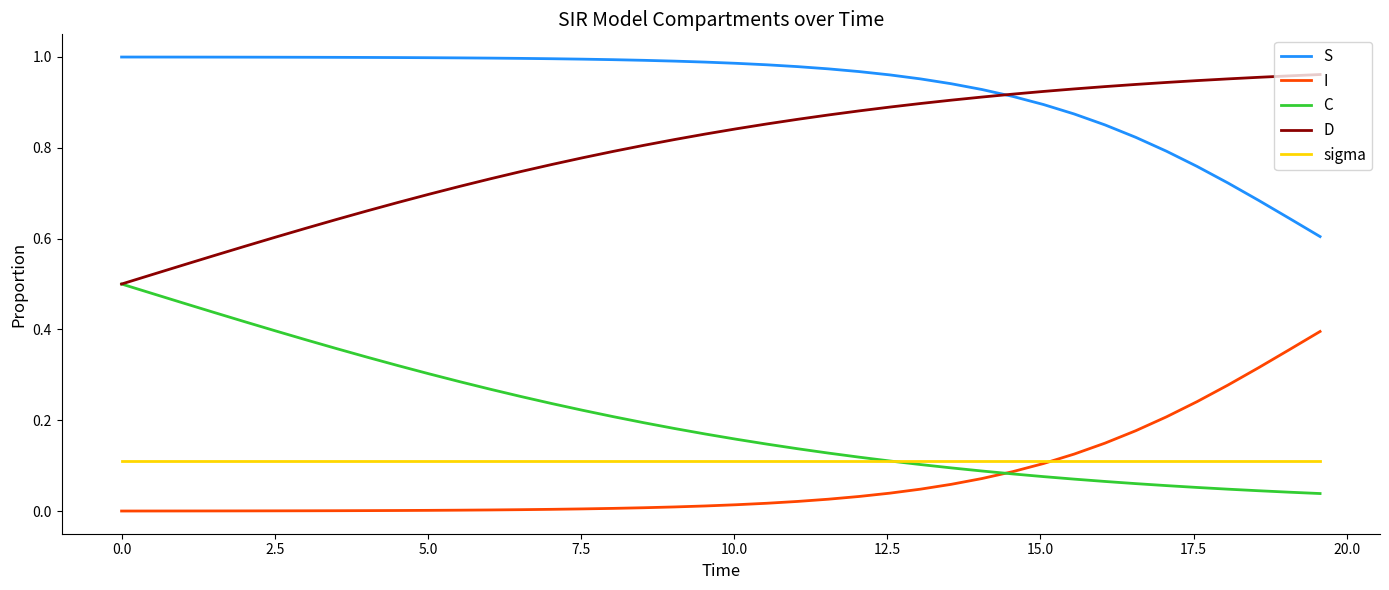

True or false: I and S intersect in this chart.

False